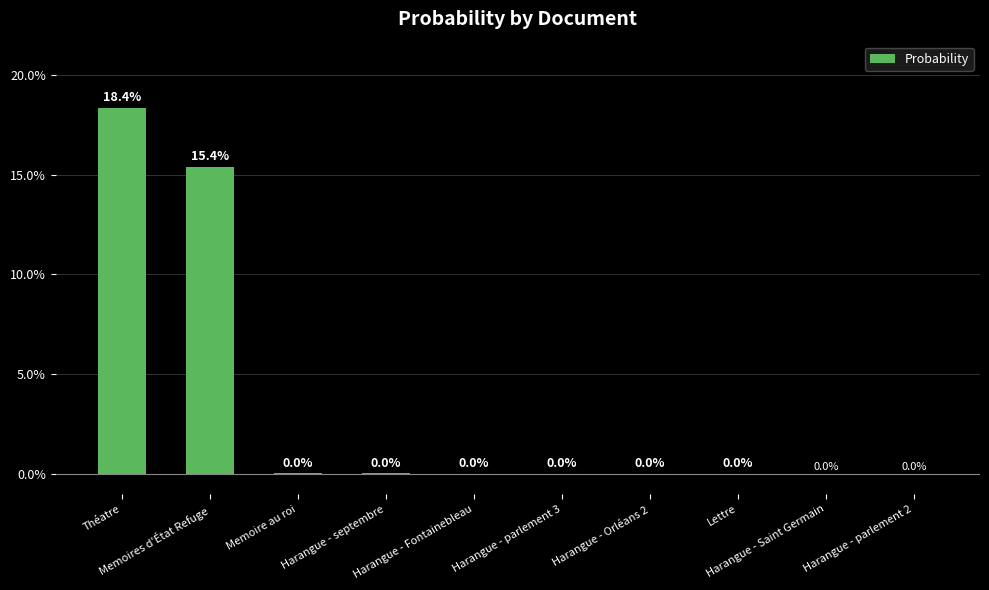

What is the label of the 4th bar from the right?

Harangue - Orléans 2